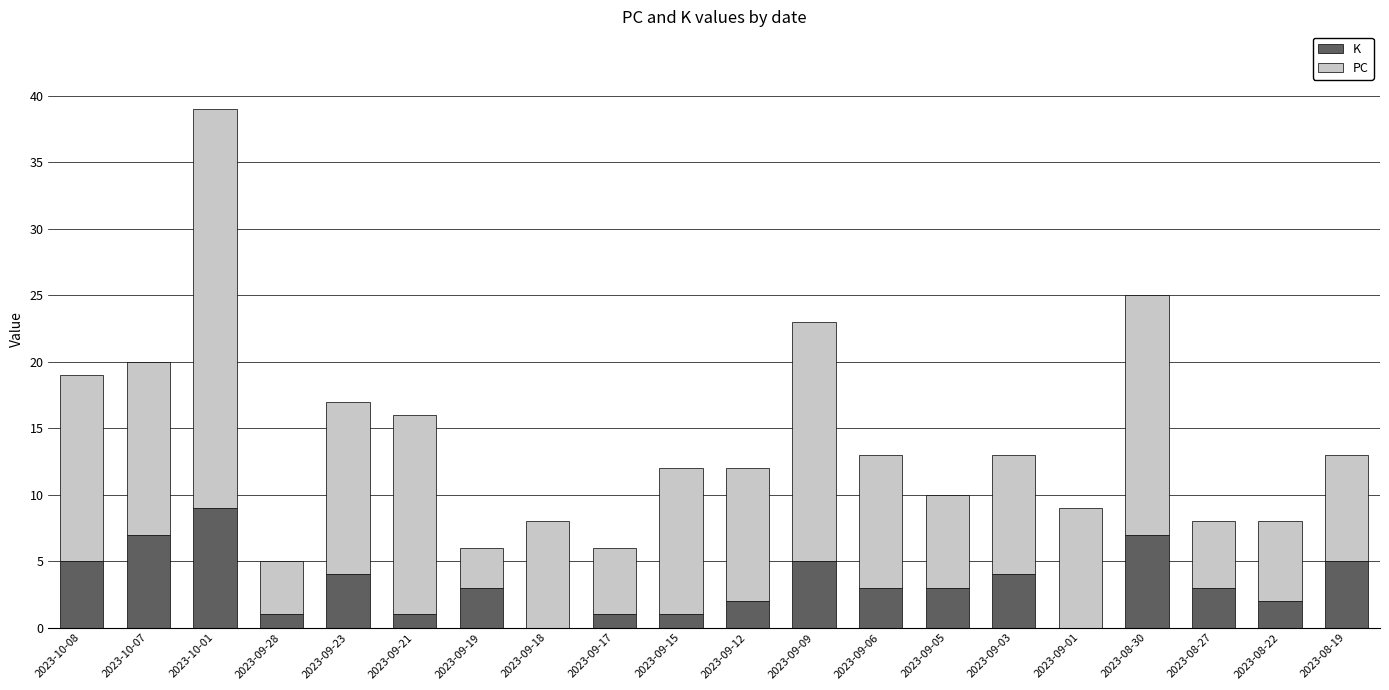

Are the bars horizontal?

No